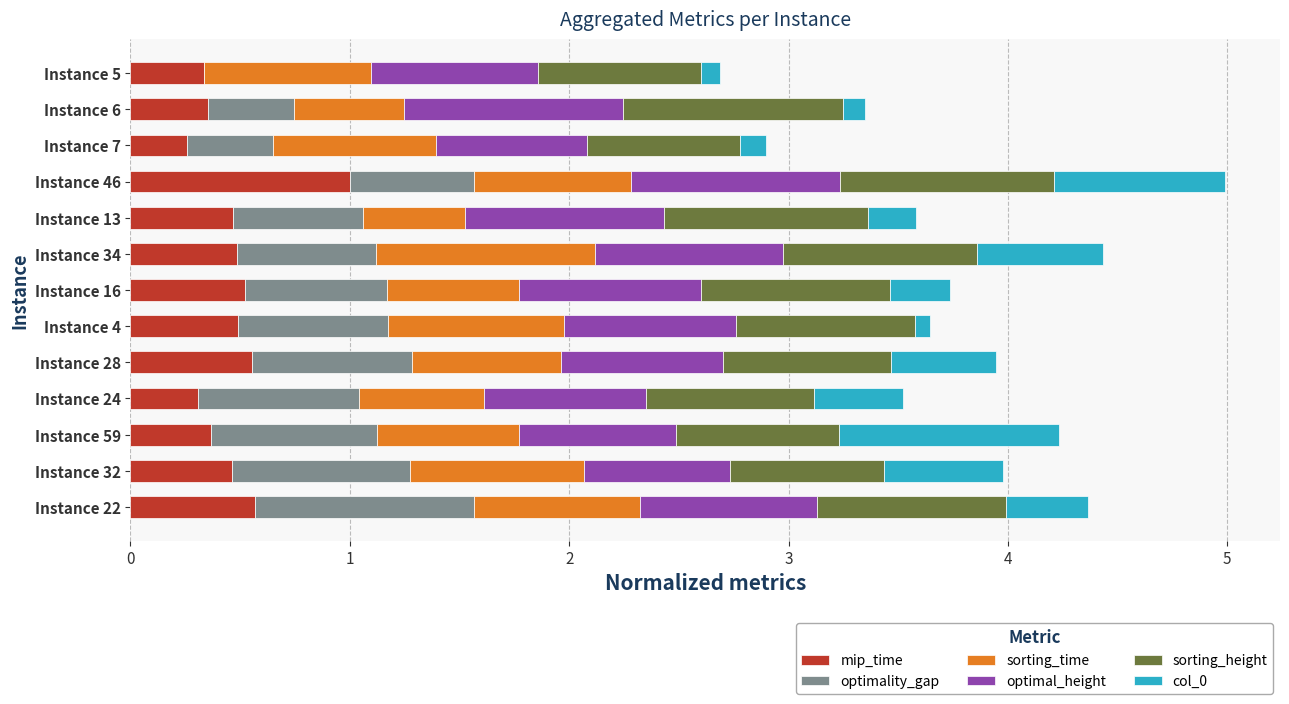

What are all the series names shown in the legend?

mip_time, optimality_gap, sorting_time, optimal_height, sorting_height, col_0